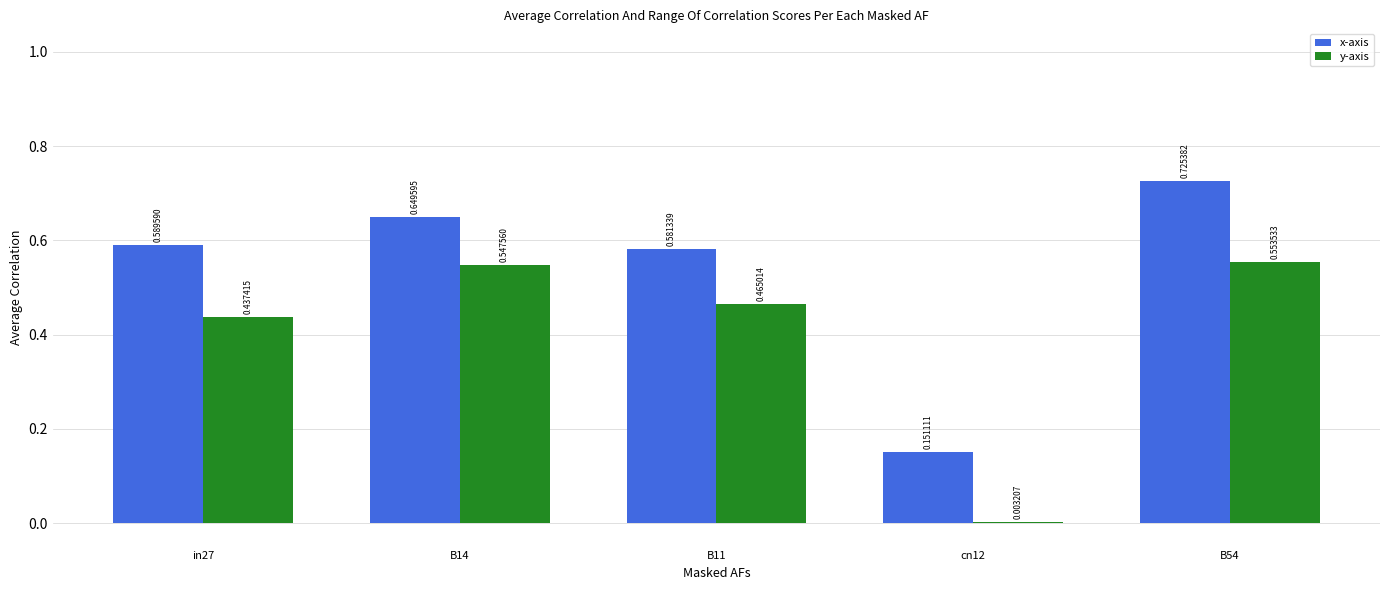

What is the sum of all y-axis values?

2.0